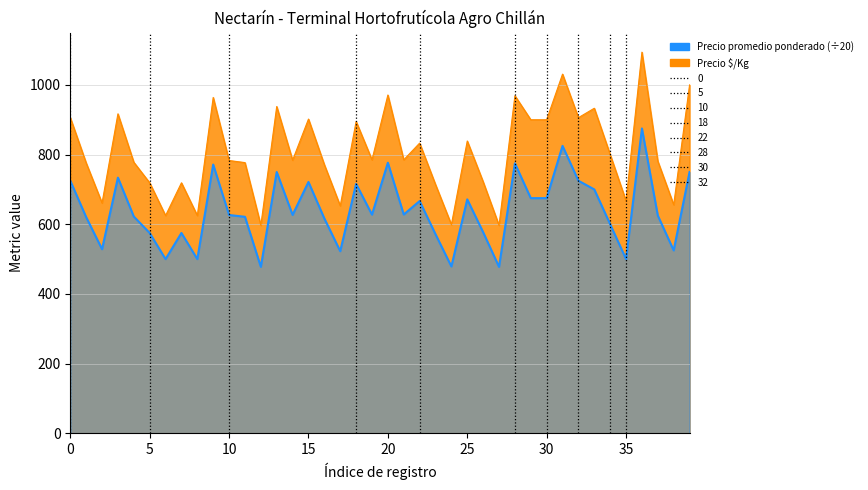

Is the value of Precio promedio ponderado at 2021-01-14 greater than the value of Precio $/Kg at 2021-01-14?

No